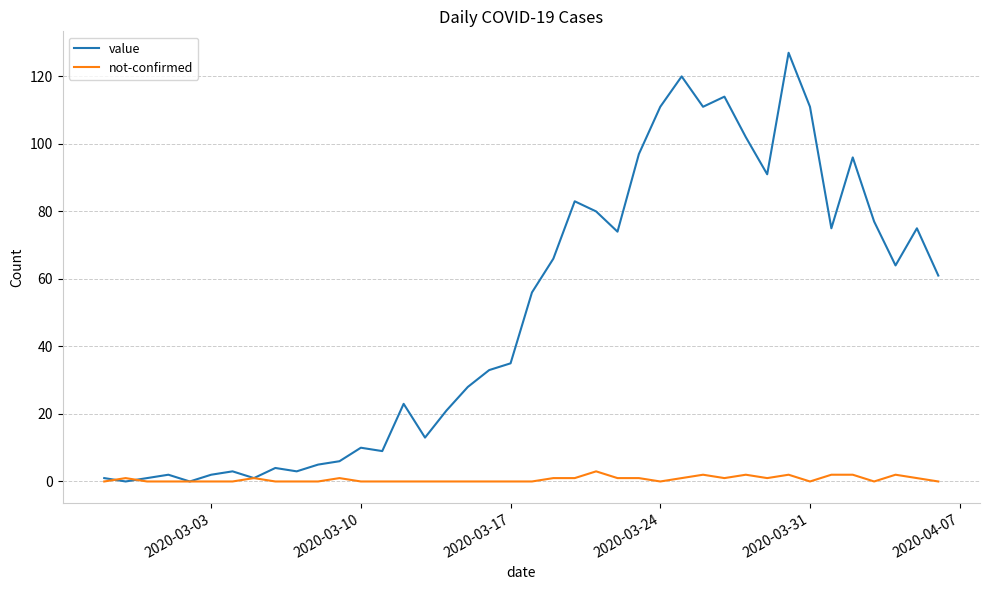

Which series has the largest total across all categories?

value